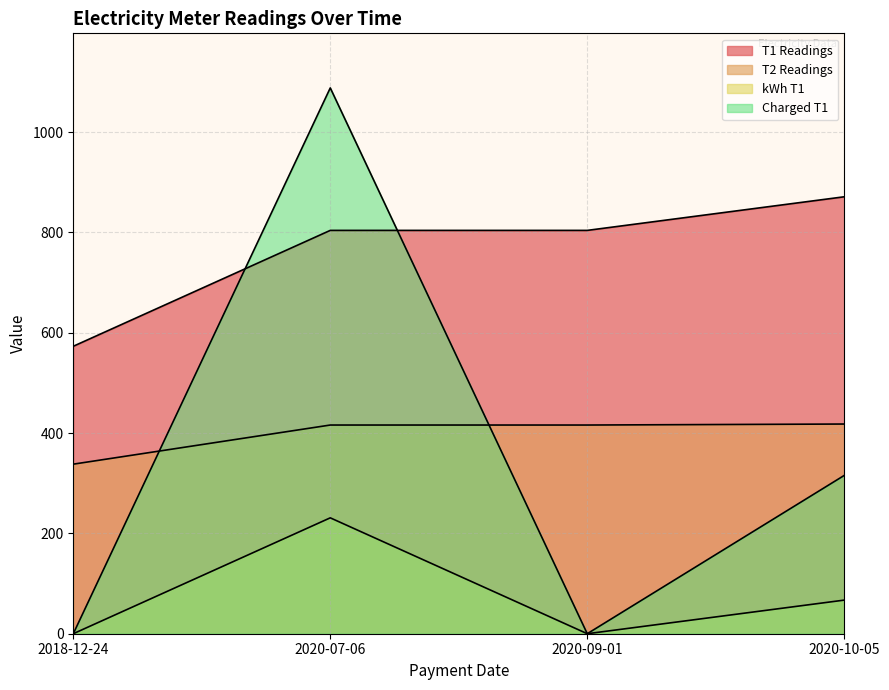

Is it true that Charged T1 equals -675.2 at 2020-09-01?

False